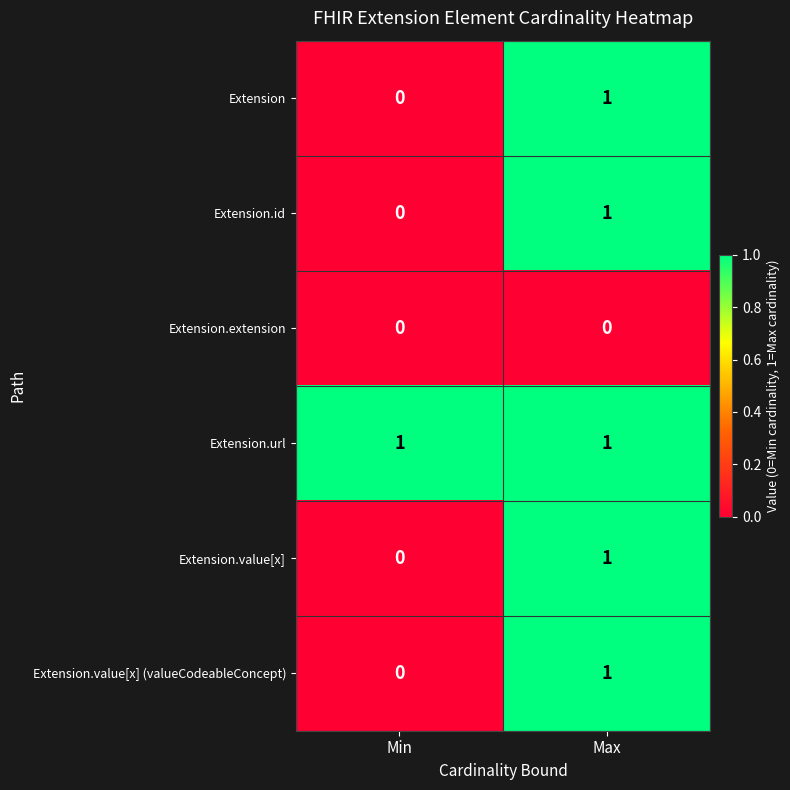

Reading left to right, extract all data points from this chart.

Extension: Min=0	Max=1
Extension.id: Min=0	Max=1
Extension.extension: Min=0	Max=0
Extension.url: Min=1	Max=1
Extension.value[x]: Min=0	Max=1
Extension.value[x] (valueCodeableConcept): Min=0	Max=1